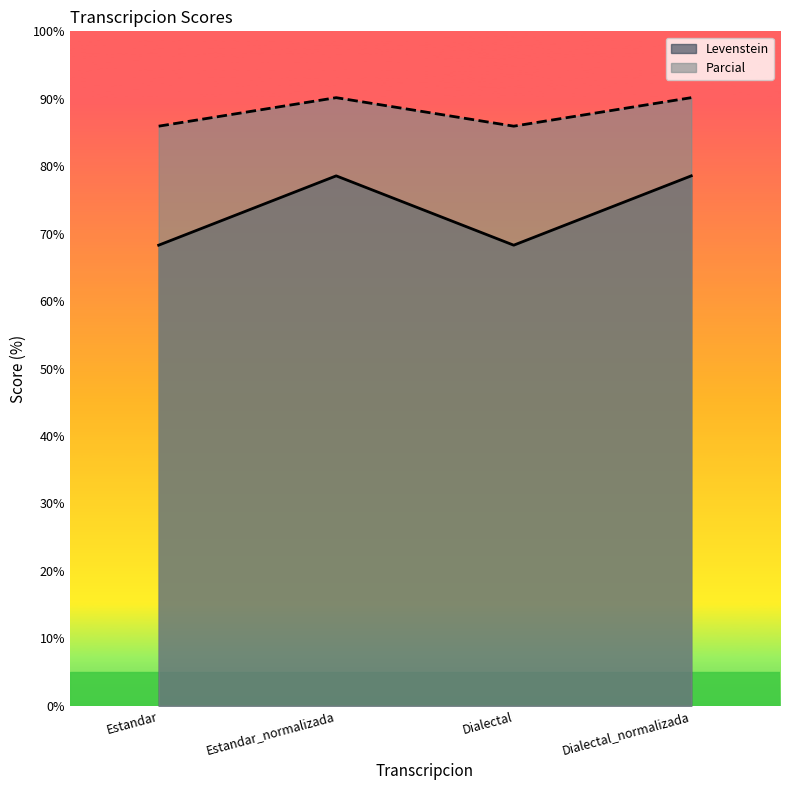

Rank the series at Dialectal_normalizada from highest to lowest value.

Parcial, Levenstein